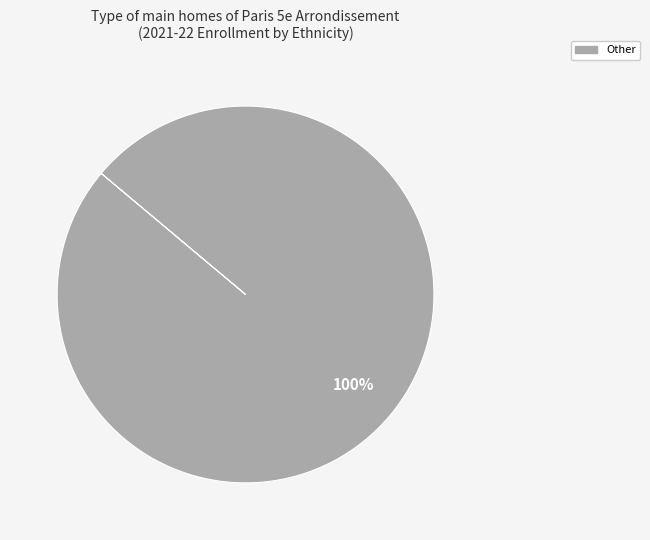

Does any single category account for the majority?

Yes